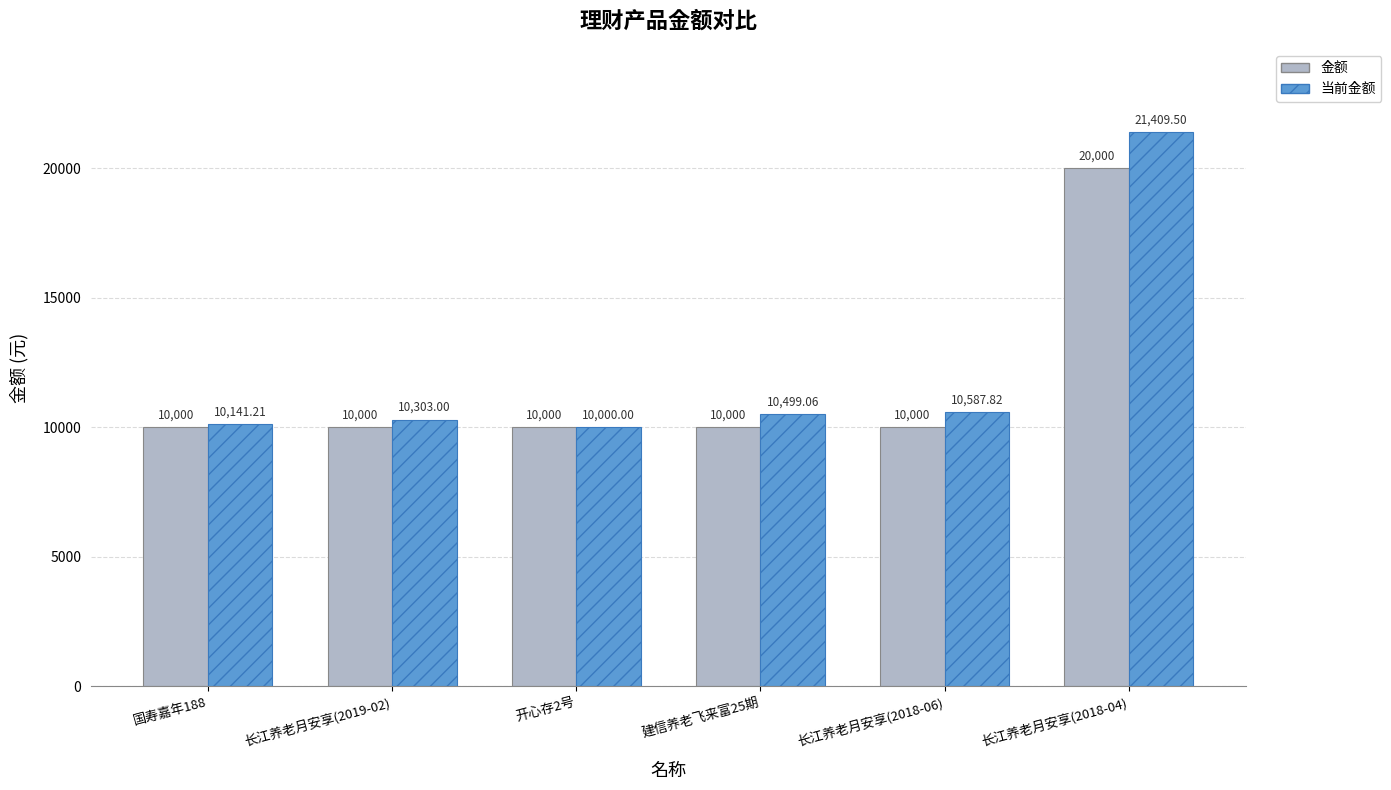

How many bars are there in each group?

2